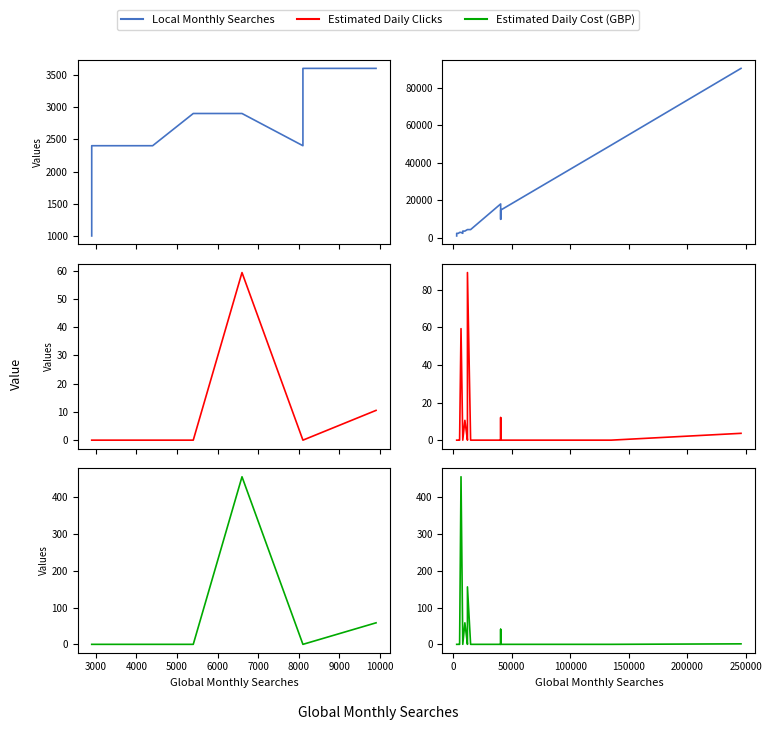

What is the label of the 18th point from the right?

4000